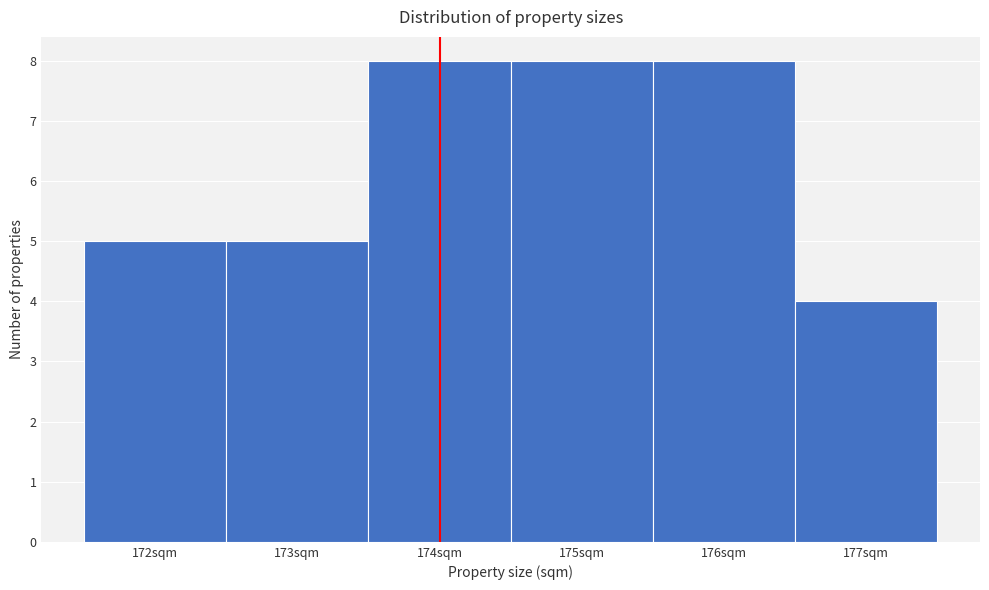

Reading left to right, transcribe this chart: for each bar, give the range it covers on the x-axis and its height. The values are not printed on the chart, so give them approximately, as read against the axis.

171.5 to 172.5: 5
172.5 to 173.5: 5
173.5 to 174.5: 8
174.5 to 175.5: 8
175.5 to 176.5: 8
176.5 to 177.5: 4